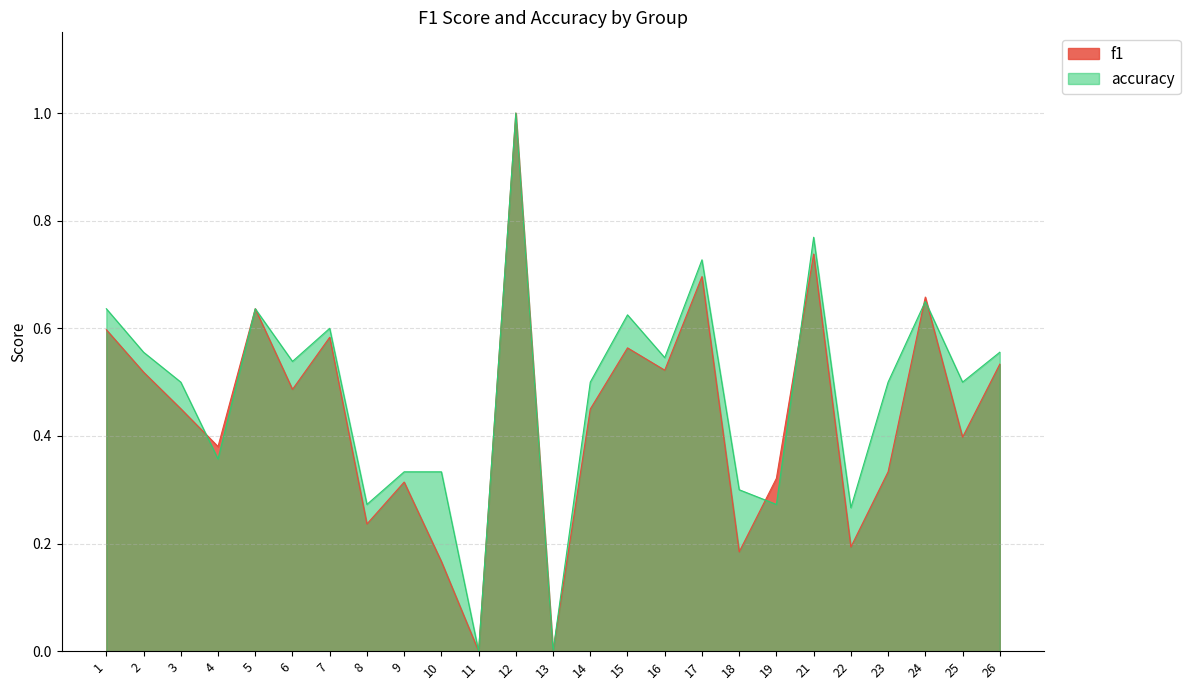

Reading right to left, extract all data points from this chart.

f1: 26=0.5	25=0.4	24=0.7	23=0.3	22=0.2	21=0.7	19=0.3	18=0.2	17=0.7	16=0.5	15=0.6	14=0.5	13=0.0	12=1.0	11=0.0	10=0.2	9=0.3	8=0.2	7=0.6	6=0.5	5=0.6	4=0.4	3=0.5	2=0.5	1=0.6
accuracy: 26=0.6	25=0.5	24=0.7	23=0.5	22=0.3	21=0.8	19=0.3	18=0.3	17=0.7	16=0.5	15=0.6	14=0.5	13=0.0	12=1.0	11=0.0	10=0.3	9=0.3	8=0.3	7=0.6	6=0.5	5=0.6	4=0.4	3=0.5	2=0.6	1=0.6